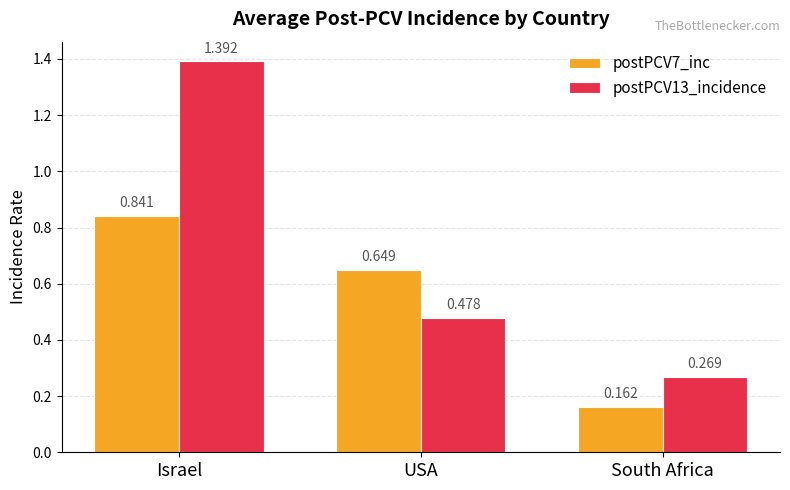

At which label is postPCV13_incidence closest to 0?

South Africa